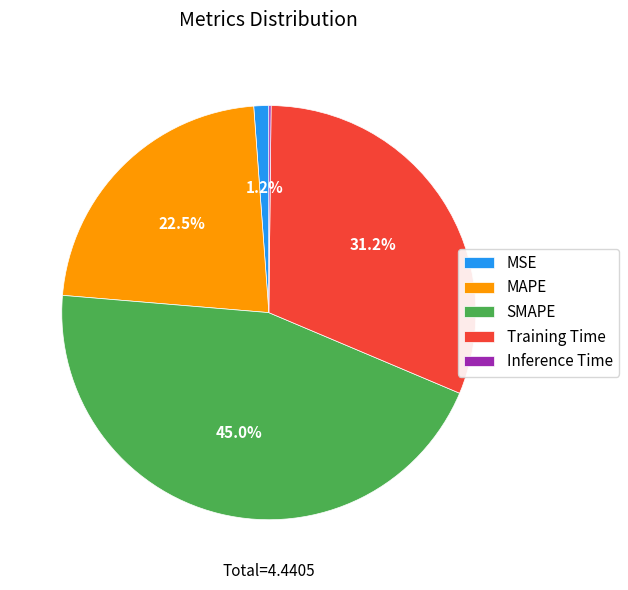

Is MAPE the majority of the pie?

No